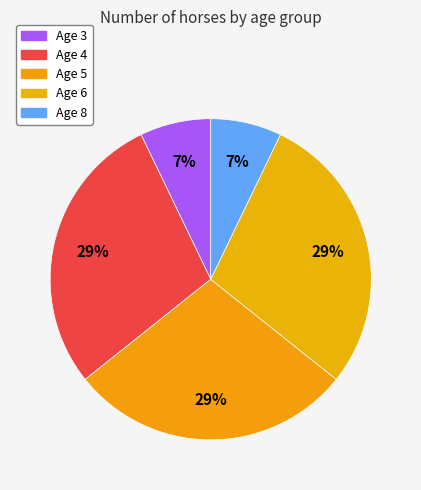

What is the largest slice in the pie chart?

Age 4